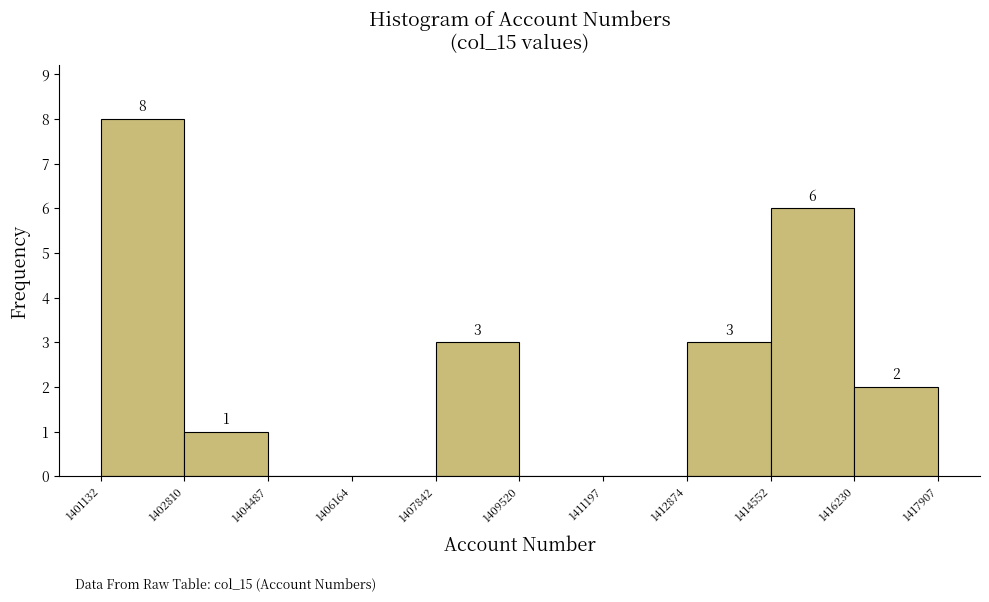

Over which range of the x-axis is the bar tallest?

1401132 to 1402810